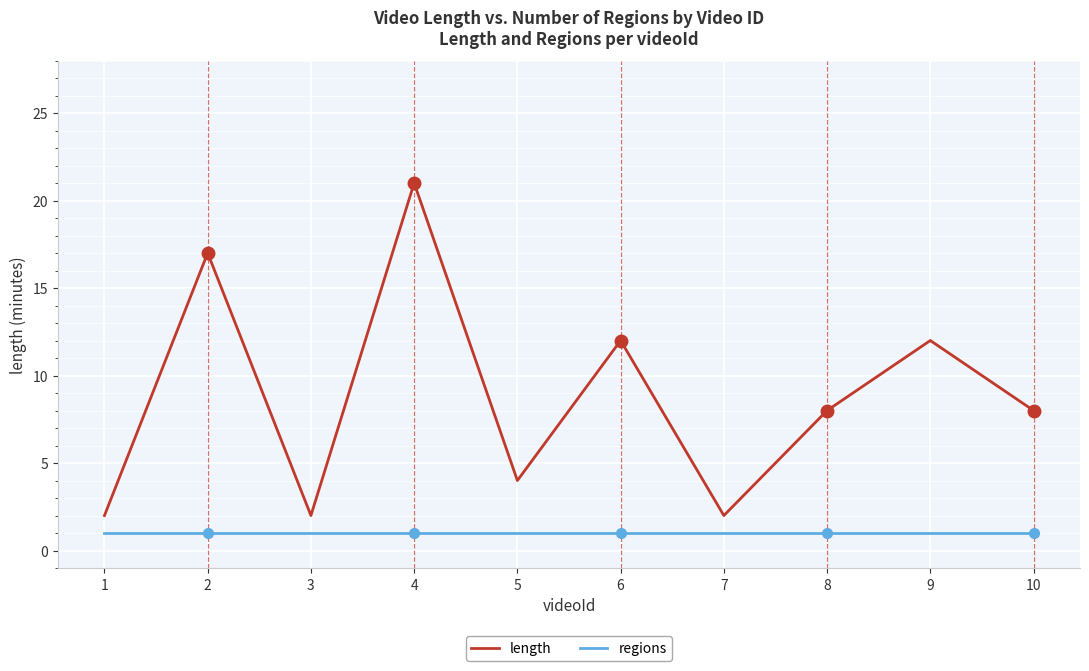

What is the minimum value shown in the chart?

1